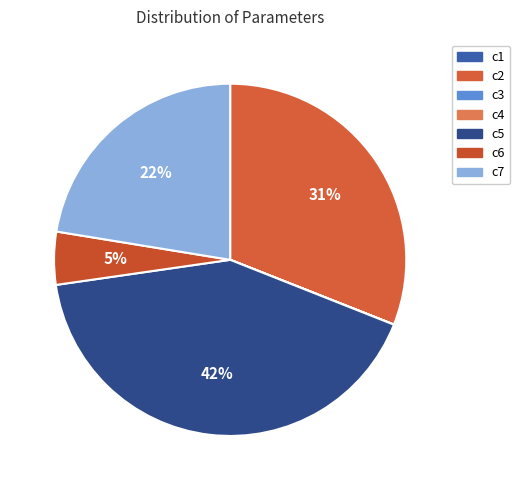

Rank the categories by value from lowest to highest.

c3, c1, c4, c6, c7, c2, c5